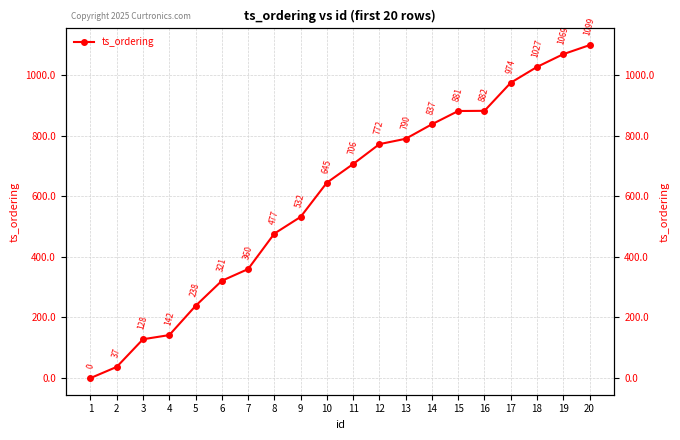

Reading left to right, extract all data points from this chart.

0.0	36.9	128.1	141.9	238.2	320.9	359.7	476.7	531.8	644.8	706.2	771.9	789.5	837.5	881.2	881.8	974.4	1026.6	1068.7	1098.5